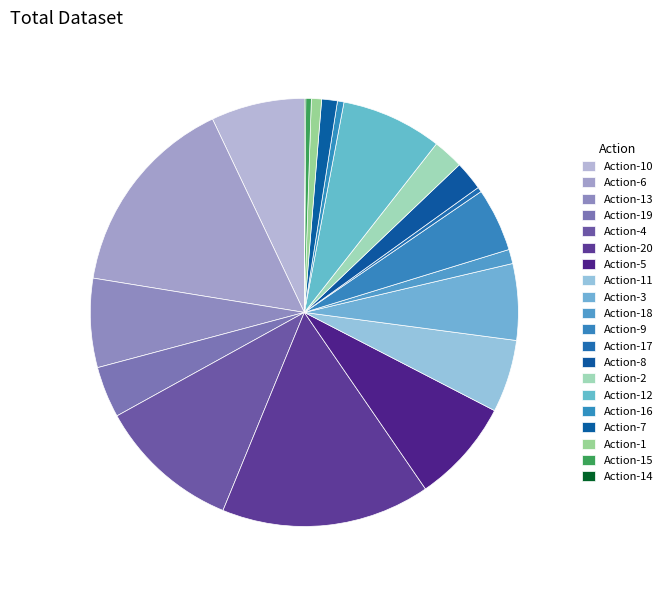

Which slice is the largest?

Action-20